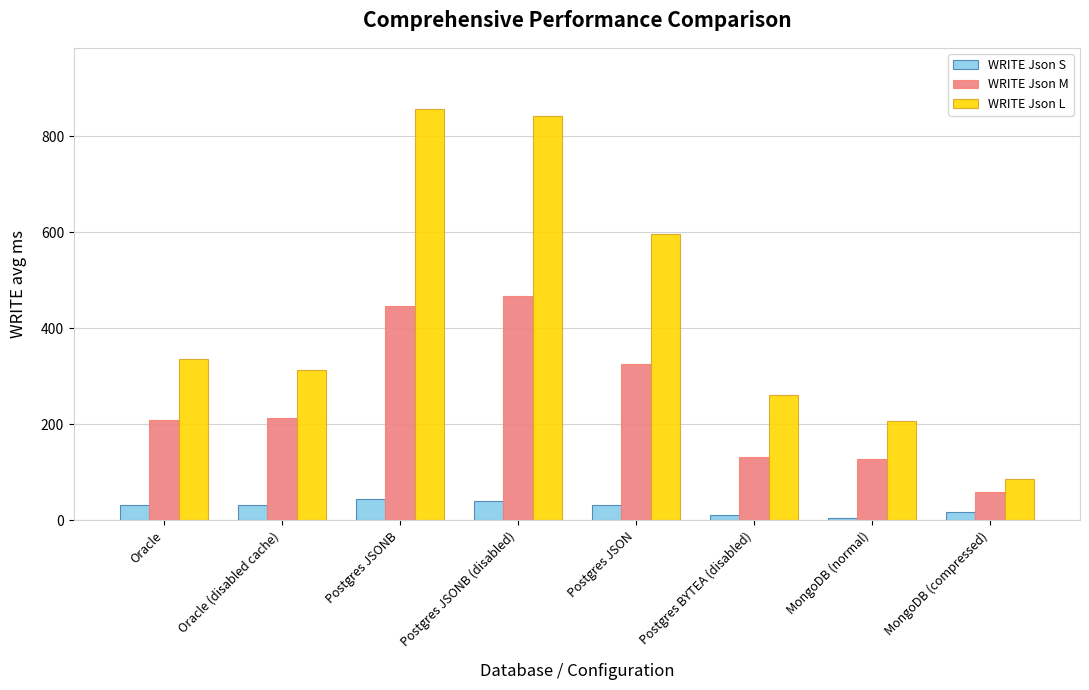

Rank the series by their average value, from lowest to highest.

WRITE Json S, WRITE Json M, WRITE Json L